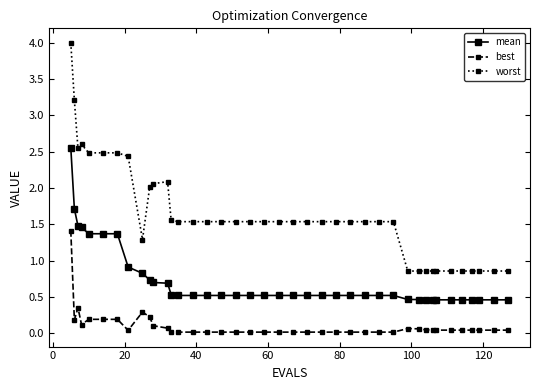

What is the value of the worst point at the 23rd from the left?

1.5